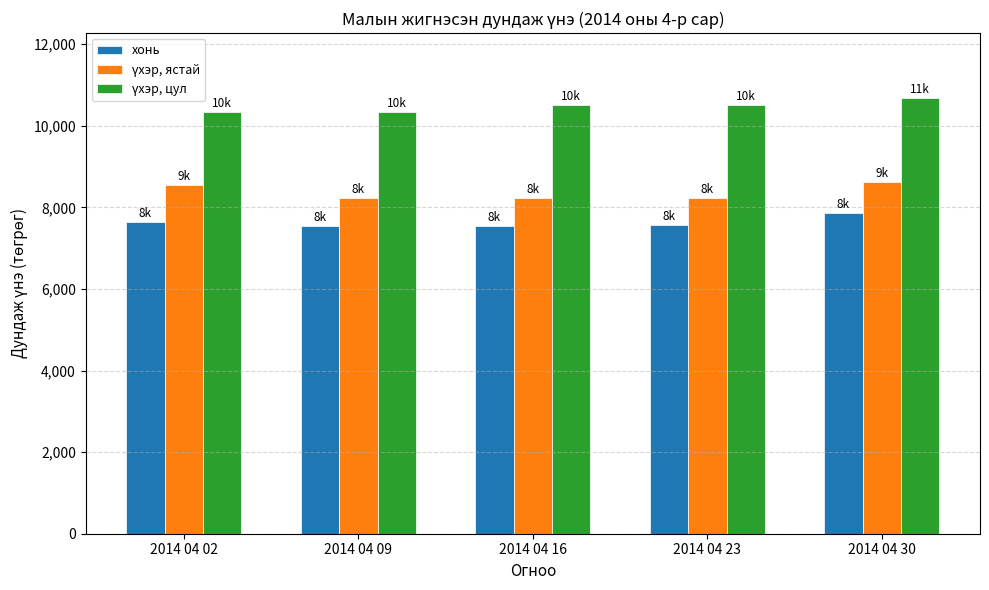

At how many categories does at least one series exceed 9113?

5